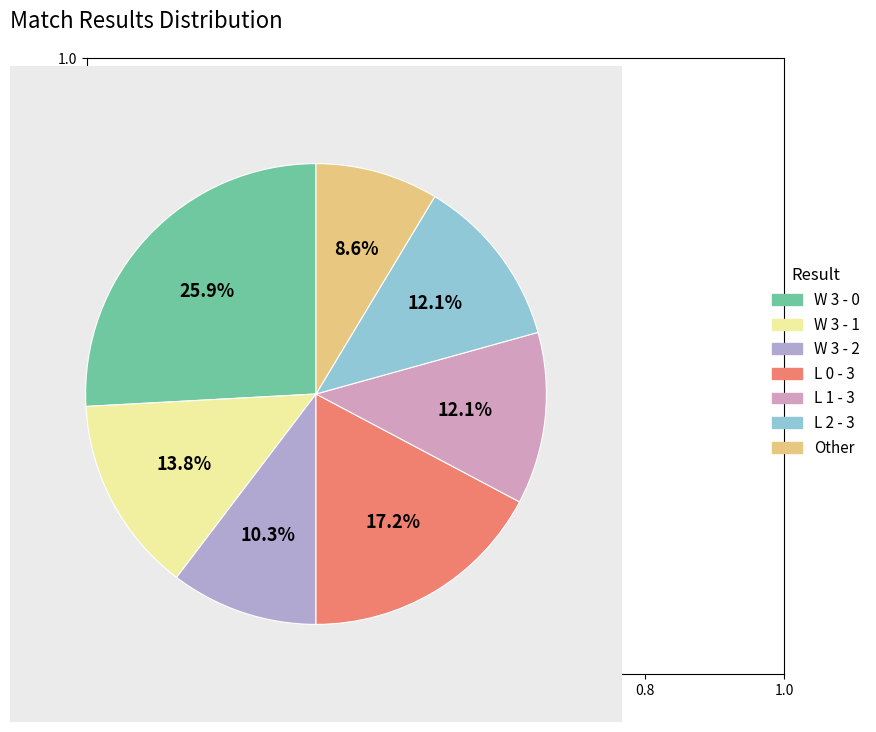

How much of the chart is everything except Other?

91.4%